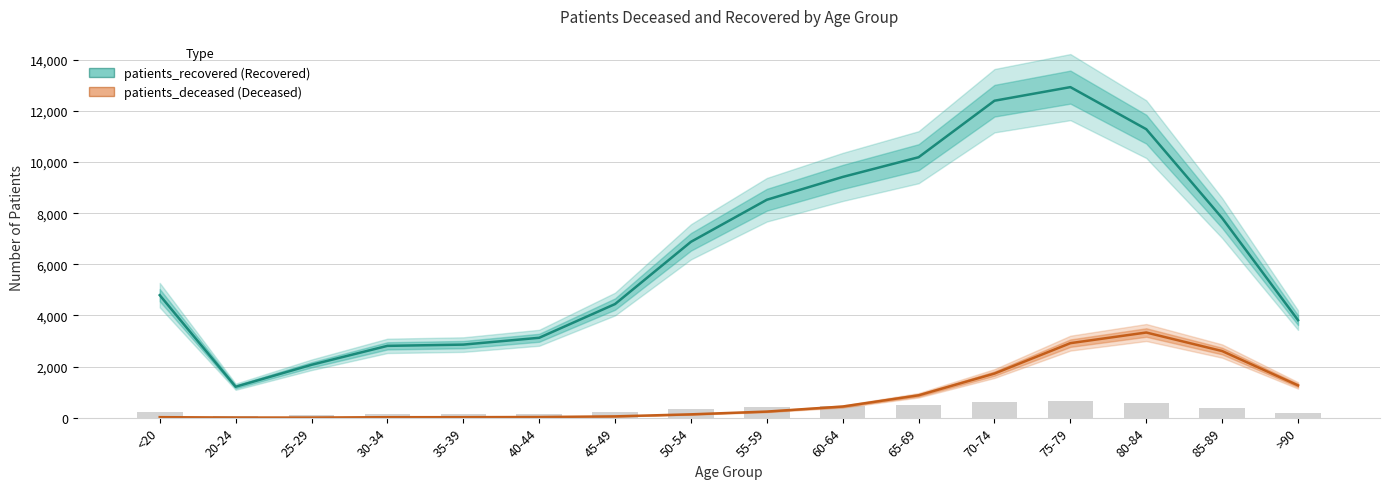

What are all the series names shown in the legend?

patients_recovered, patients_deceased